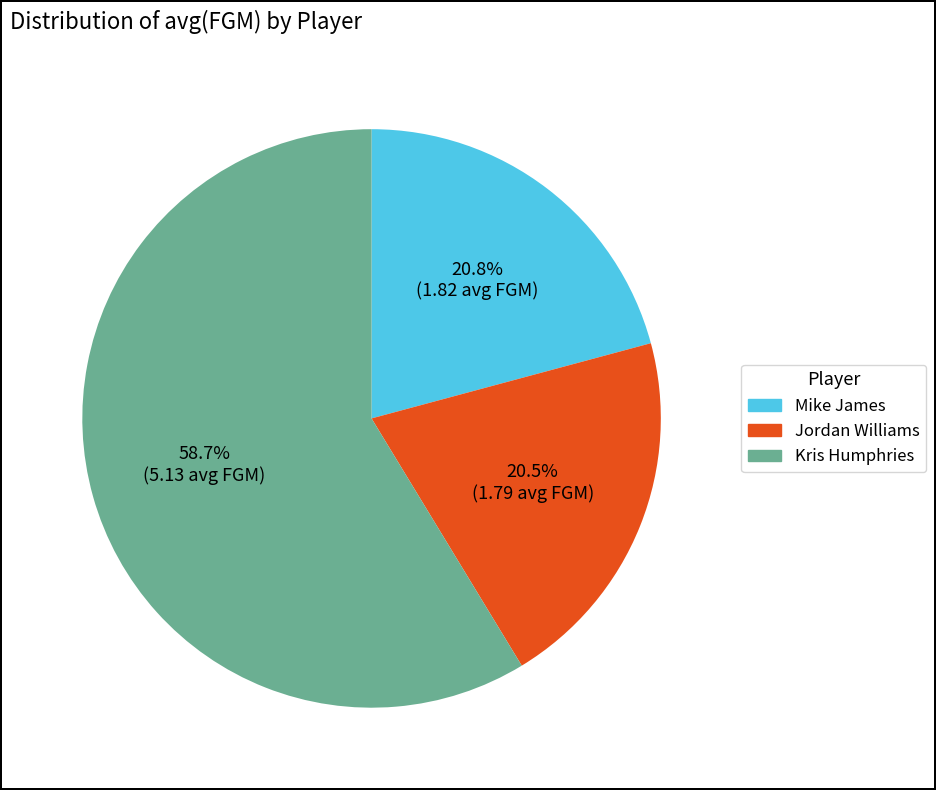

What is the total percentage of Kris Humphries and Jordan Williams?

79.2%